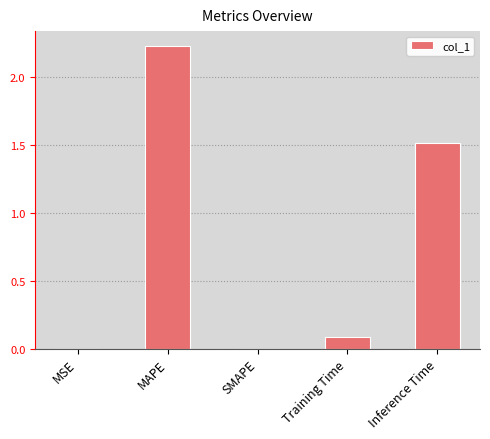

What is the change in value from MAPE to Training Time?

-2.1